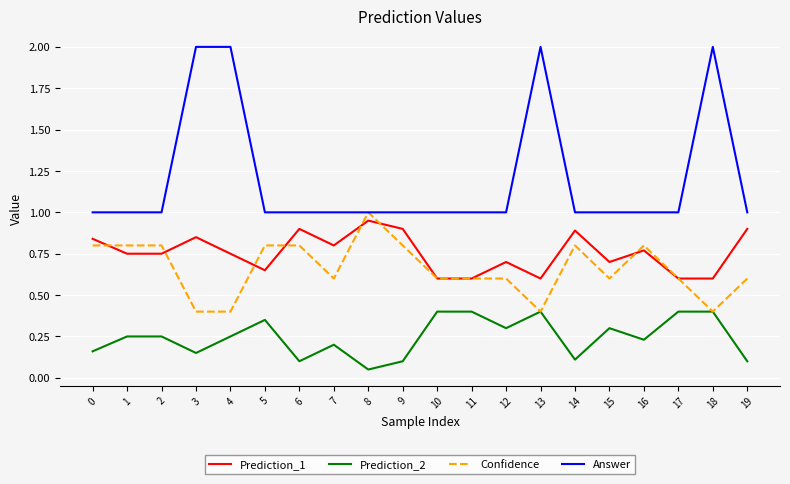

True or false: Prediction_1 has a value of 0.4 at 7.

False